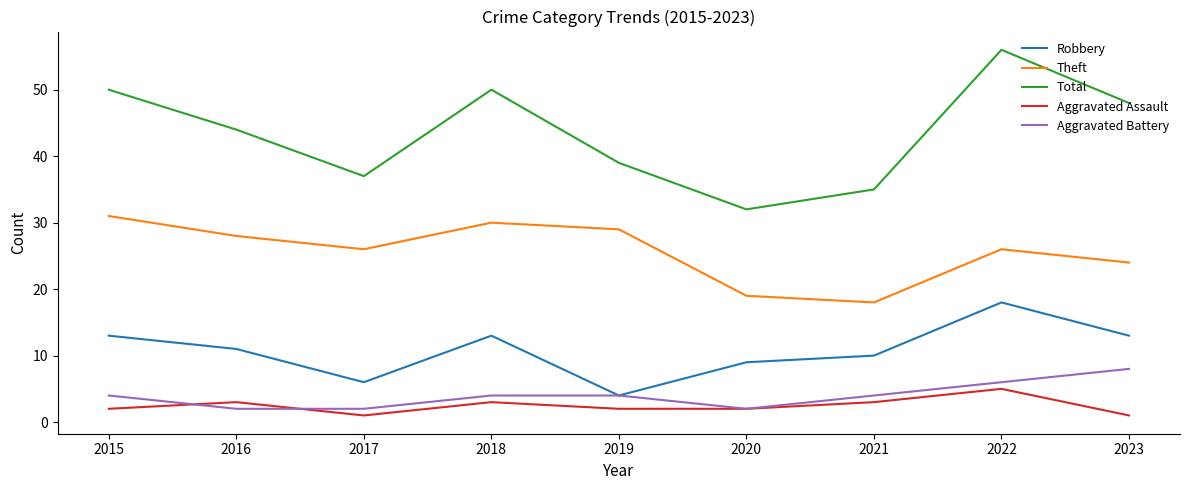

Reading left to right, extract all data points from this chart.

Robbery: 13	11	6	13	4	9	10	18	13
Theft: 31	28	26	30	29	19	18	26	24
Total: 50	44	37	50	39	32	35	56	48
Aggravated Assault: 2	3	1	3	2	2	3	5	1
Aggravated Battery: 4	2	2	4	4	2	4	6	8